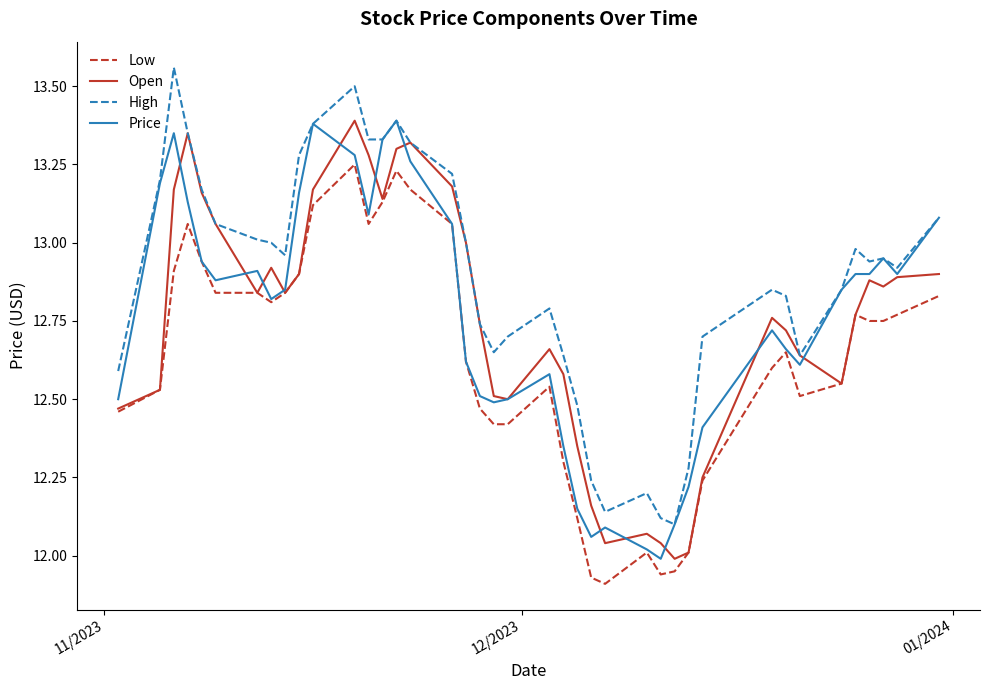

Does the chart display data point markers on the line(s)?

No